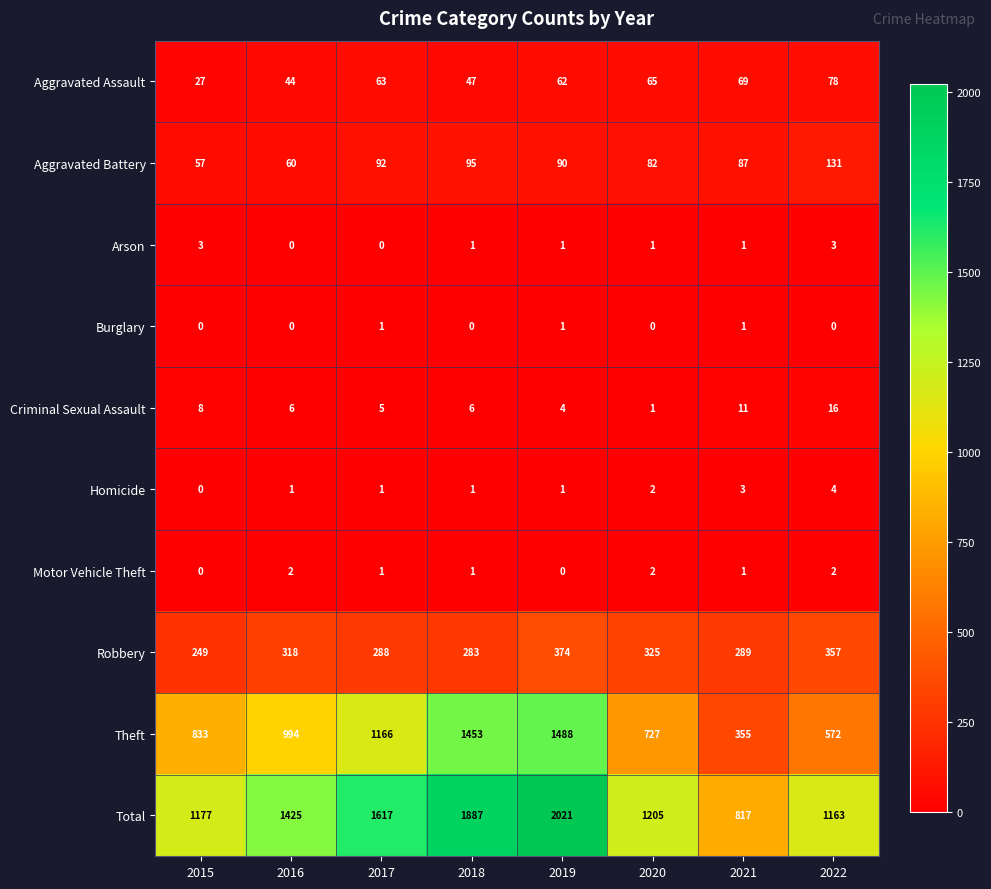

What is the sum of all Criminal Sexual Assault values?

57